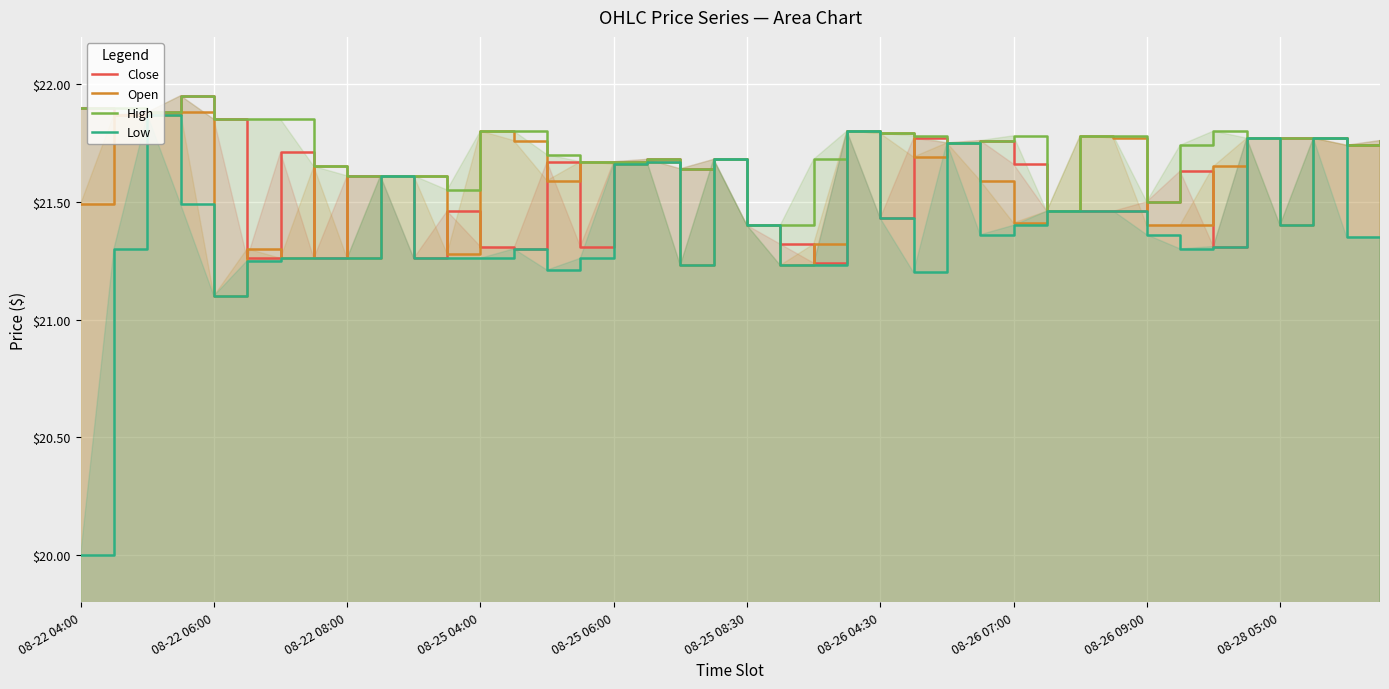

Which series has the widest spread of values?

Low